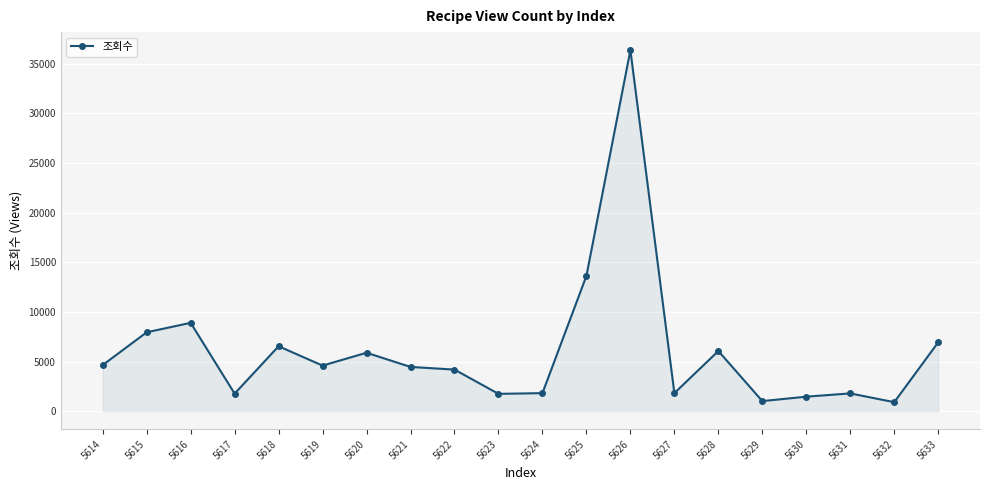

What is the approximate value at 5614, to the nearest 50?

4650